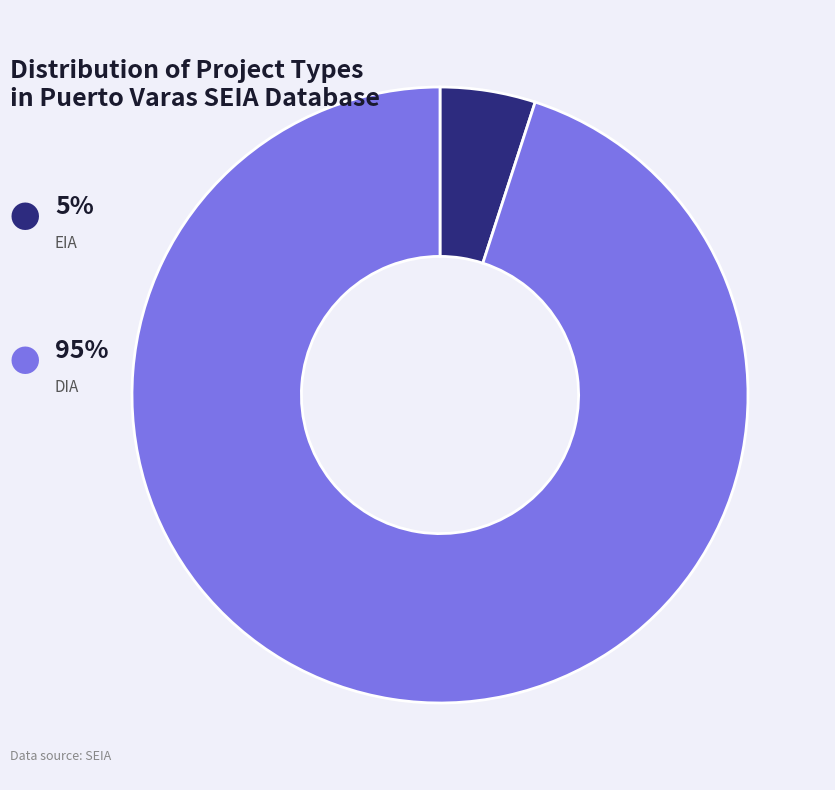

Does any single category account for the majority?

Yes